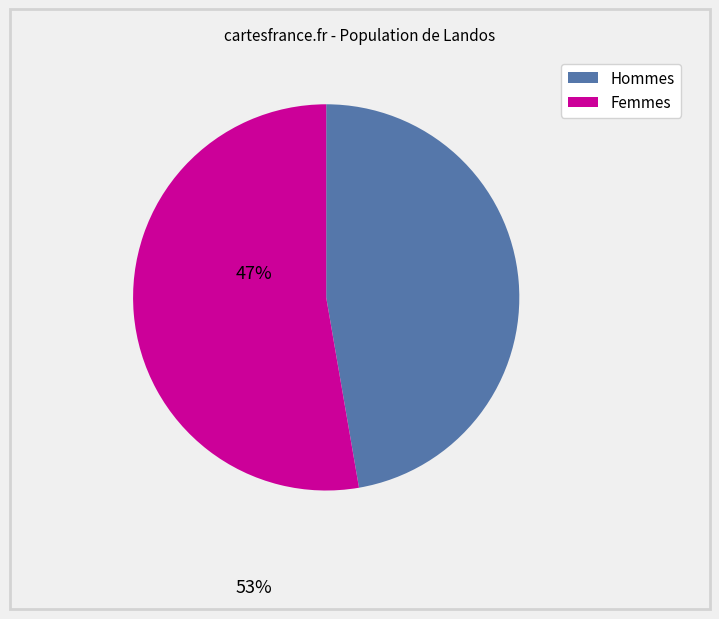

Is there a majority slice in this chart?

Yes